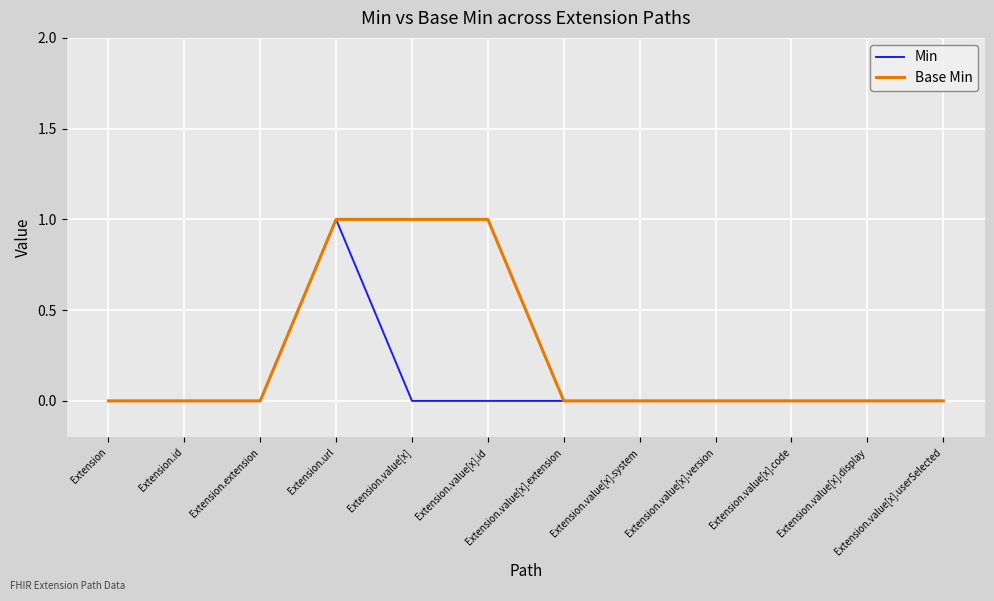

What is the difference between the second highest and second lowest values in the Base Min series?

1